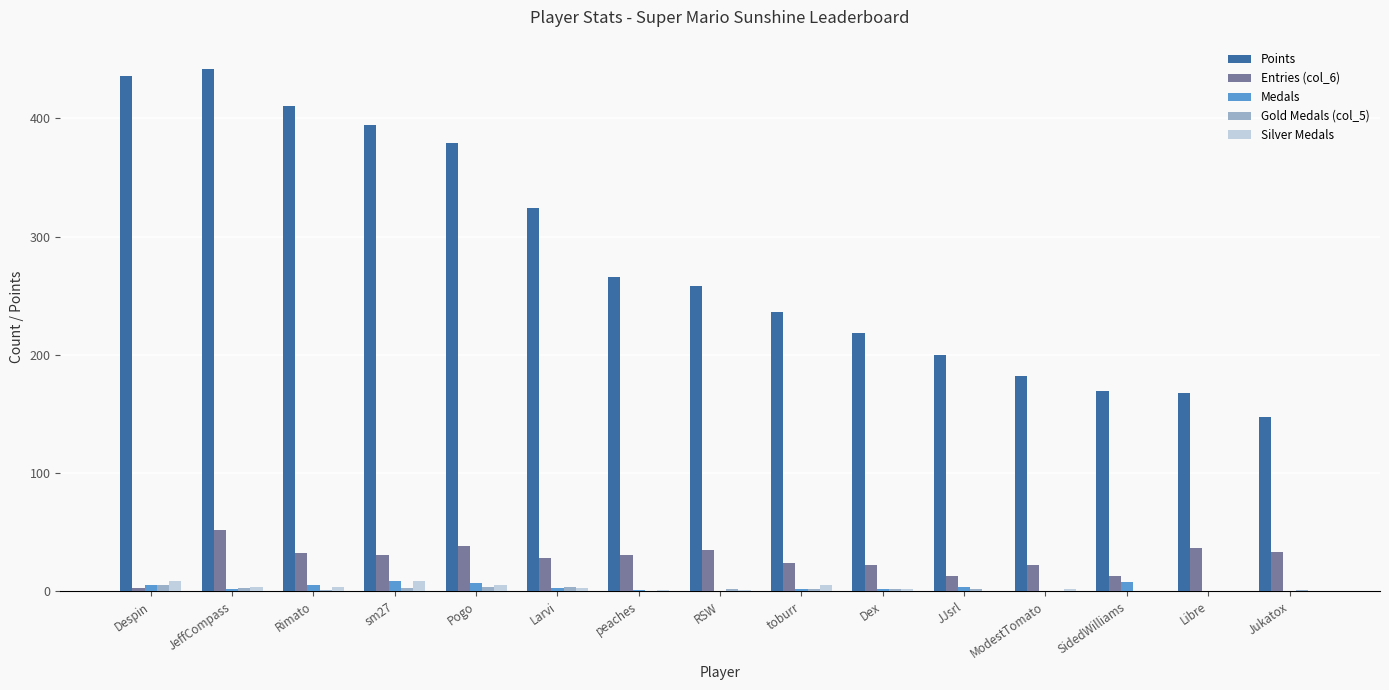

What is the sum of all Gold Medals (col_5) values?

29